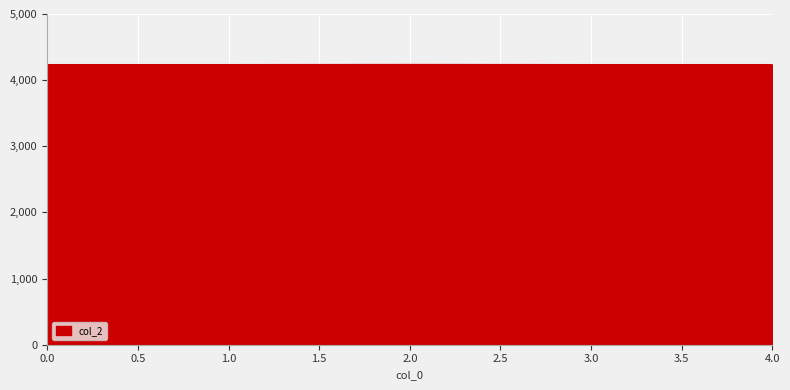

Approximately how many times larger is the value at 0.0 compared to 1.0?

1.0